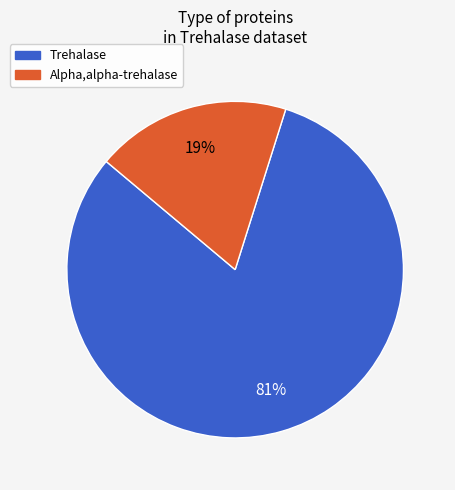

Between Trehalase and Alpha,alpha-trehalase, which is larger?

Trehalase